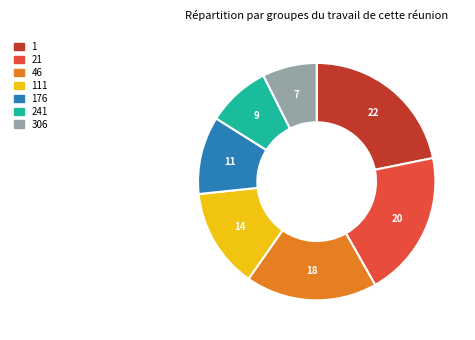

Does any single category account for the majority?

No